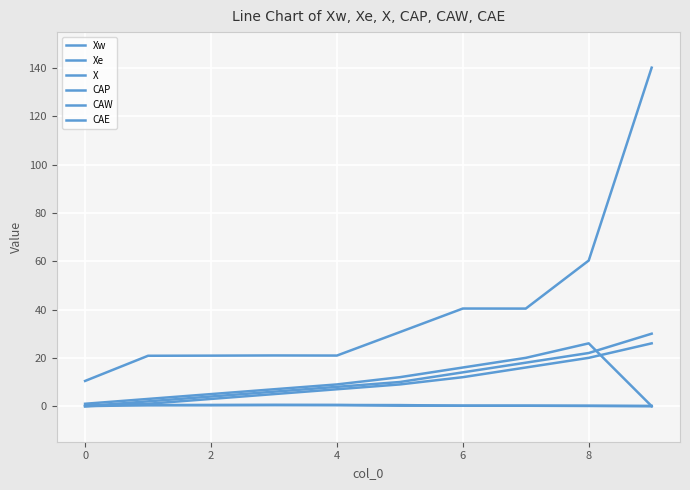

How many values in Xw are above zero?

9